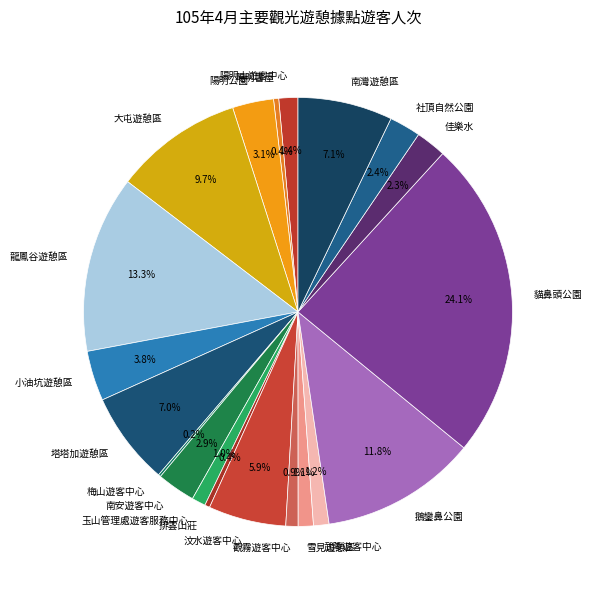

The 塔塔加遊憩區 slice represents 7% of the pie. True or false?

True